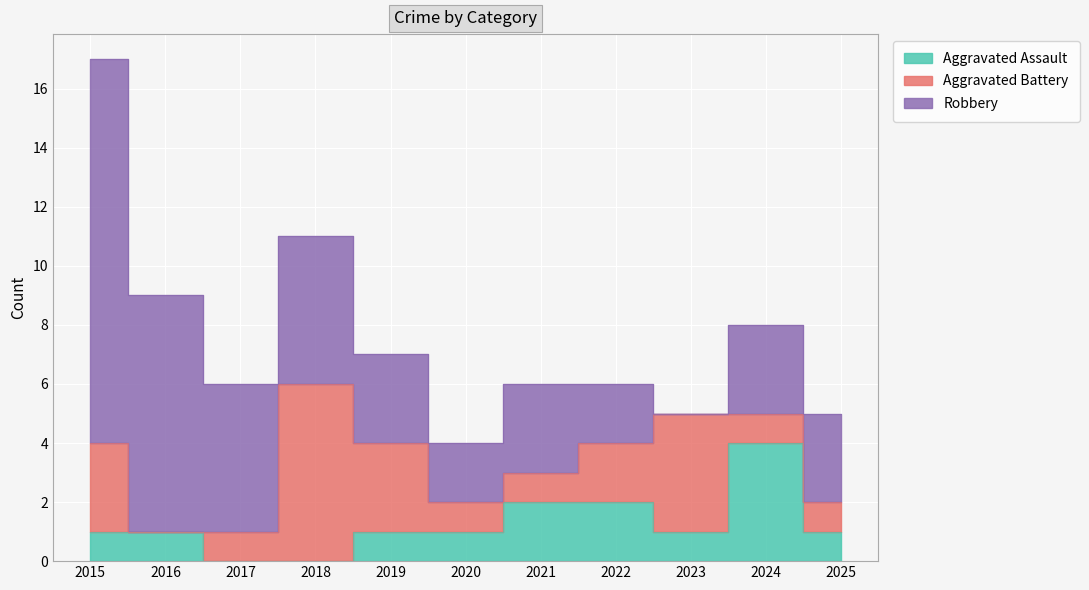

True or false: Robbery and Aggravated Battery intersect in this chart.

True